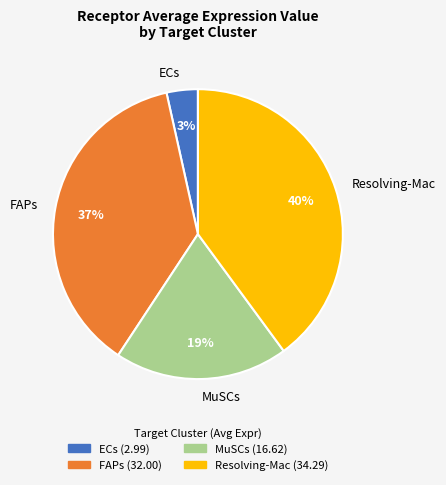

Which slice is the smallest?

ECs